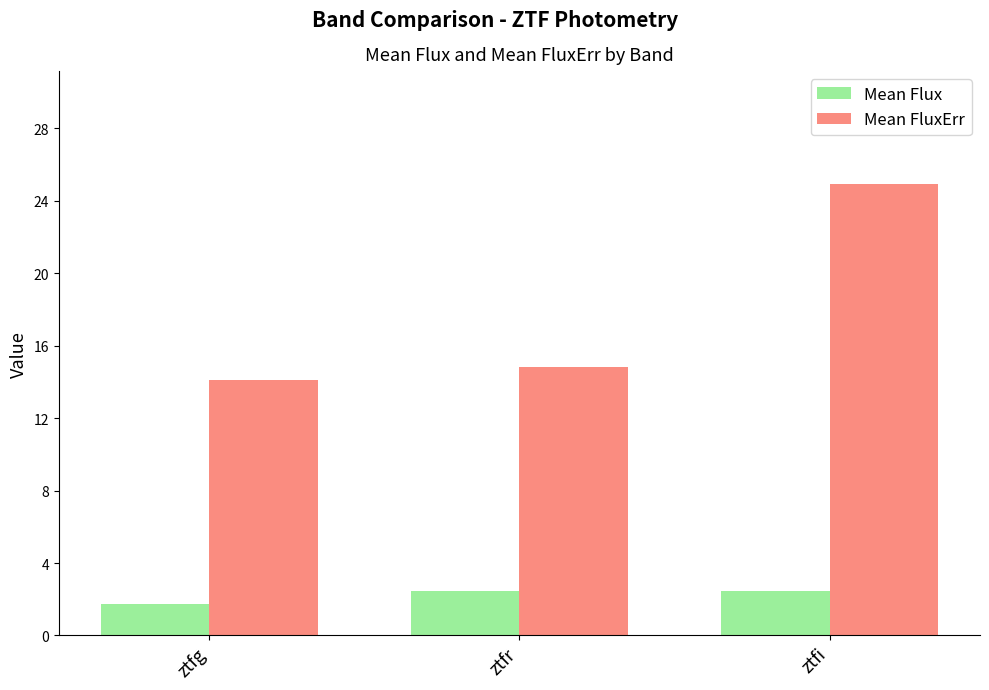

What is the sum of all Mean Flux values?

6.6